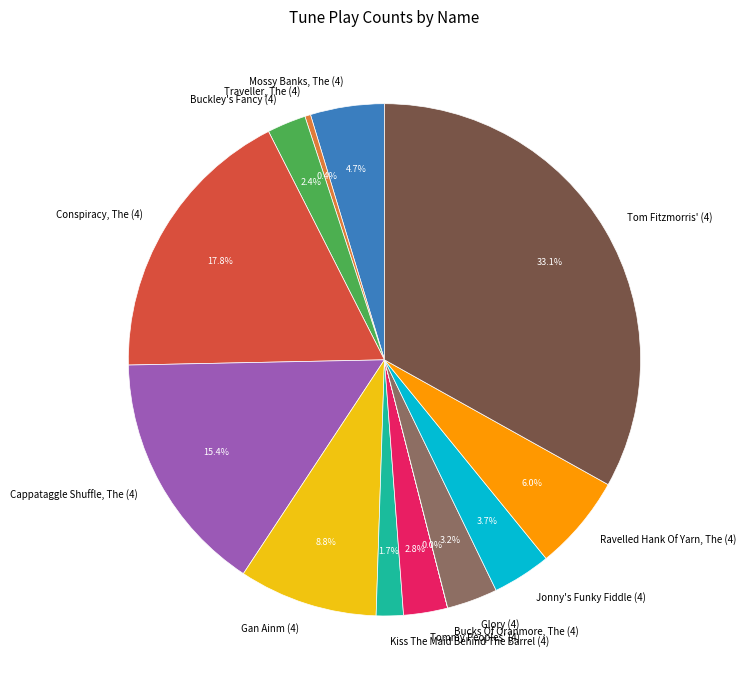

Which has a higher value, Gan Ainm (4) or Tom Fitzmorris' (4)?

Tom Fitzmorris' (4)